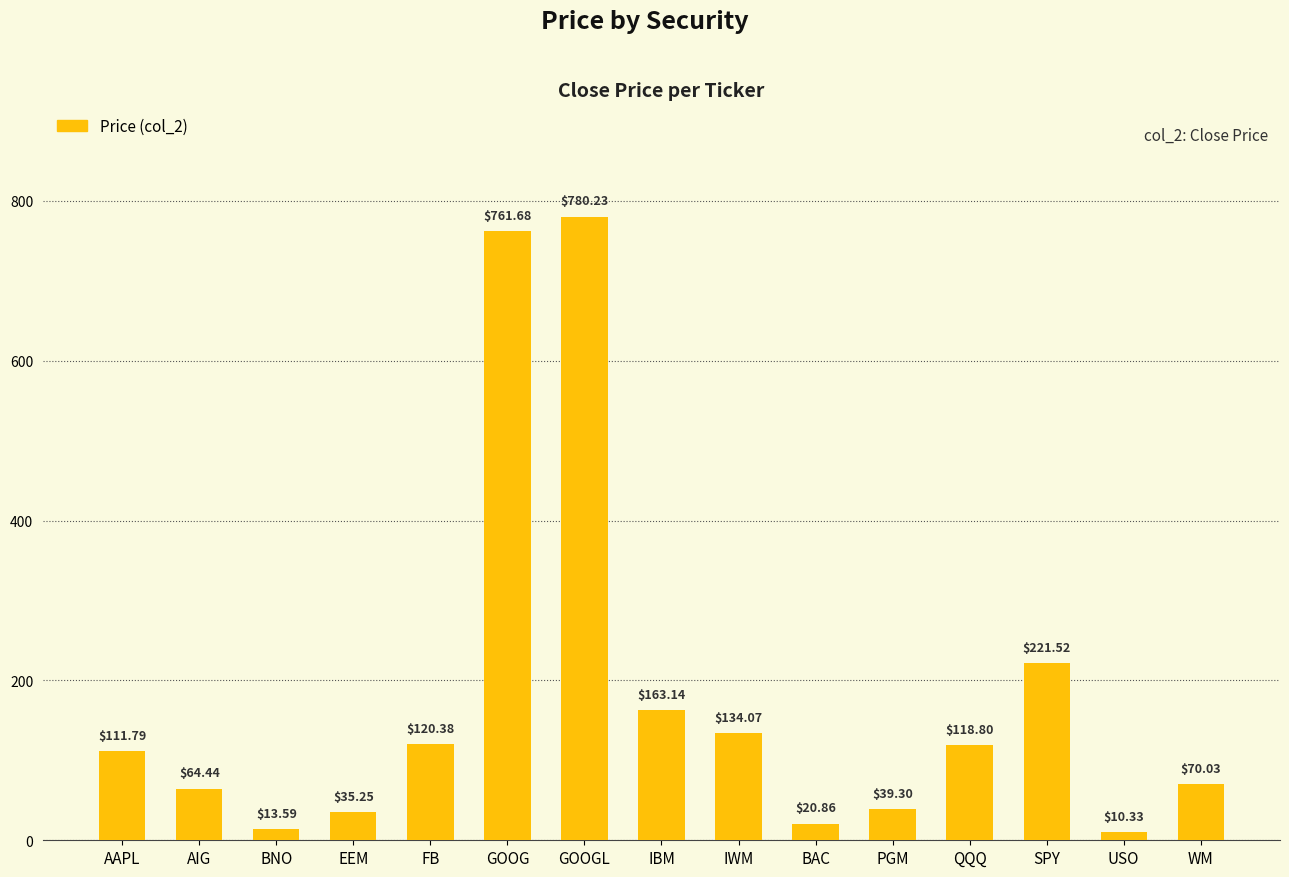

Rank the categories by value from lowest to highest.

USO, BNO, BAC, EEM, PGM, AIG, WM, AAPL, QQQ, FB, IWM, IBM, SPY, GOOG, GOOGL